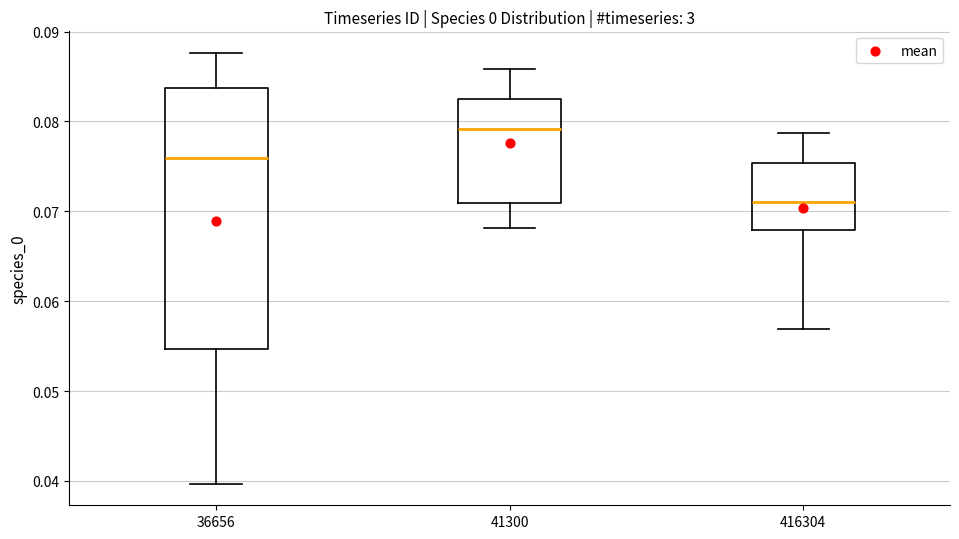

Reading left to right, transcribe this box plot: for each box, give where its median line is, the range the box spans, and where its two whiskers end, as read against the y-axis. The values are not printed on the chart, so give them approximately, as read against the axis.

36656: median 0.076, box 0.055 to 0.084, whiskers 0.040 to 0.088
41300: median 0.079, box 0.071 to 0.083, whiskers 0.068 to 0.086
416304: median 0.071, box 0.068 to 0.075, whiskers 0.057 to 0.079